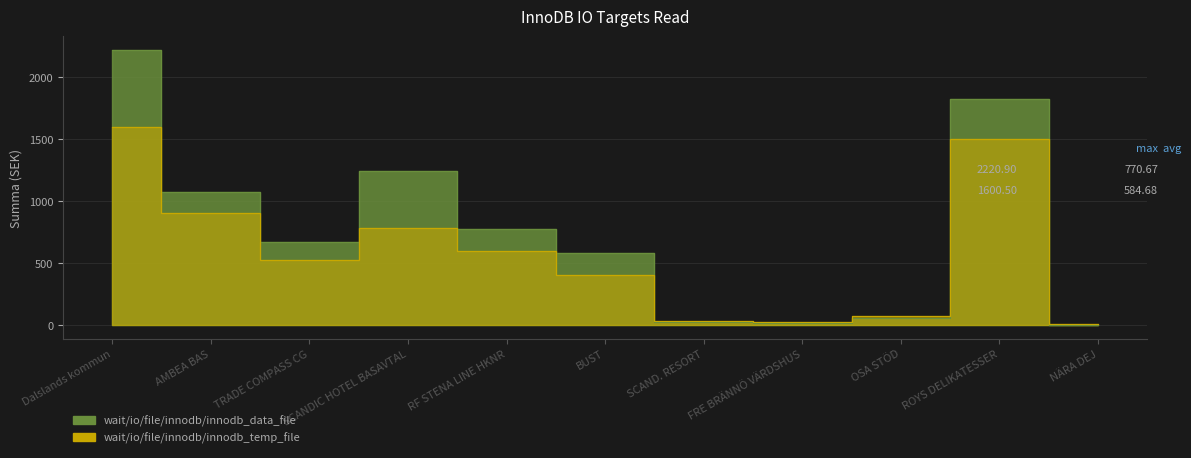

At which category does wait/io/file/innodb/innodb_temp_file reach its first local peak?

SCANDIC HOTEL BASAVTAL